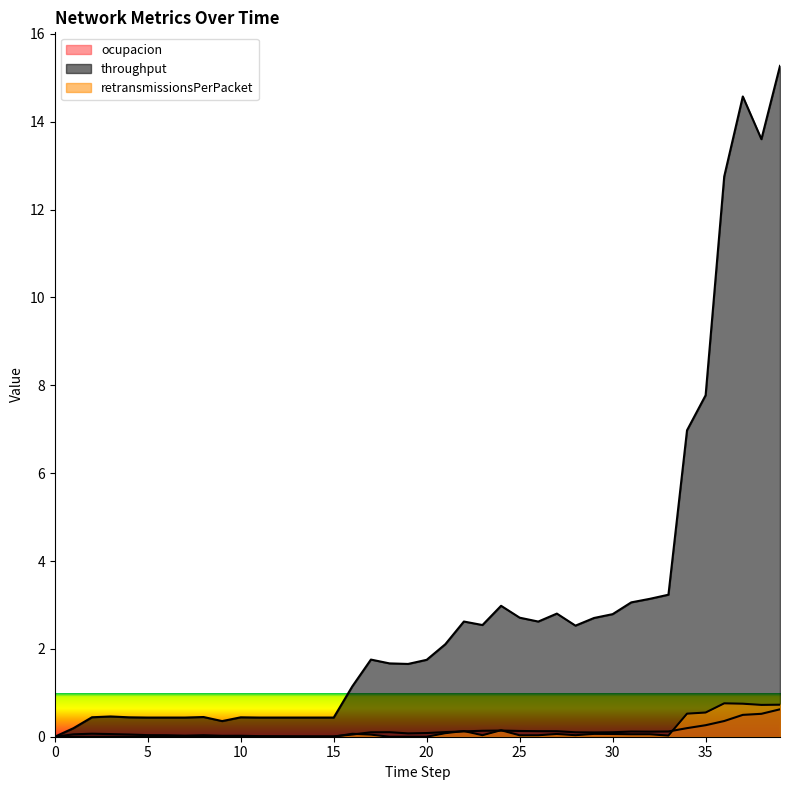

What is the difference between the ocupacion values at 22 and 39?

0.5